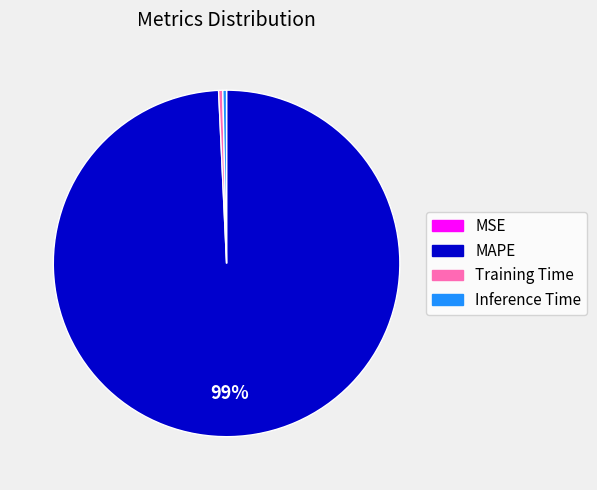

To the nearest percent, what is the average slice percentage?

25%